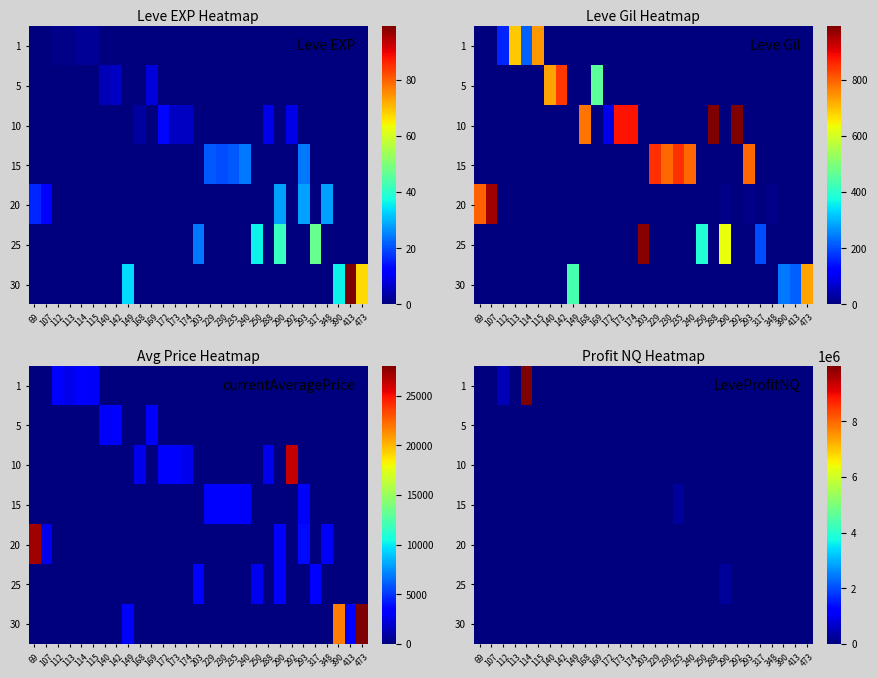

Is it true that 15 equals 0 at 390?

True